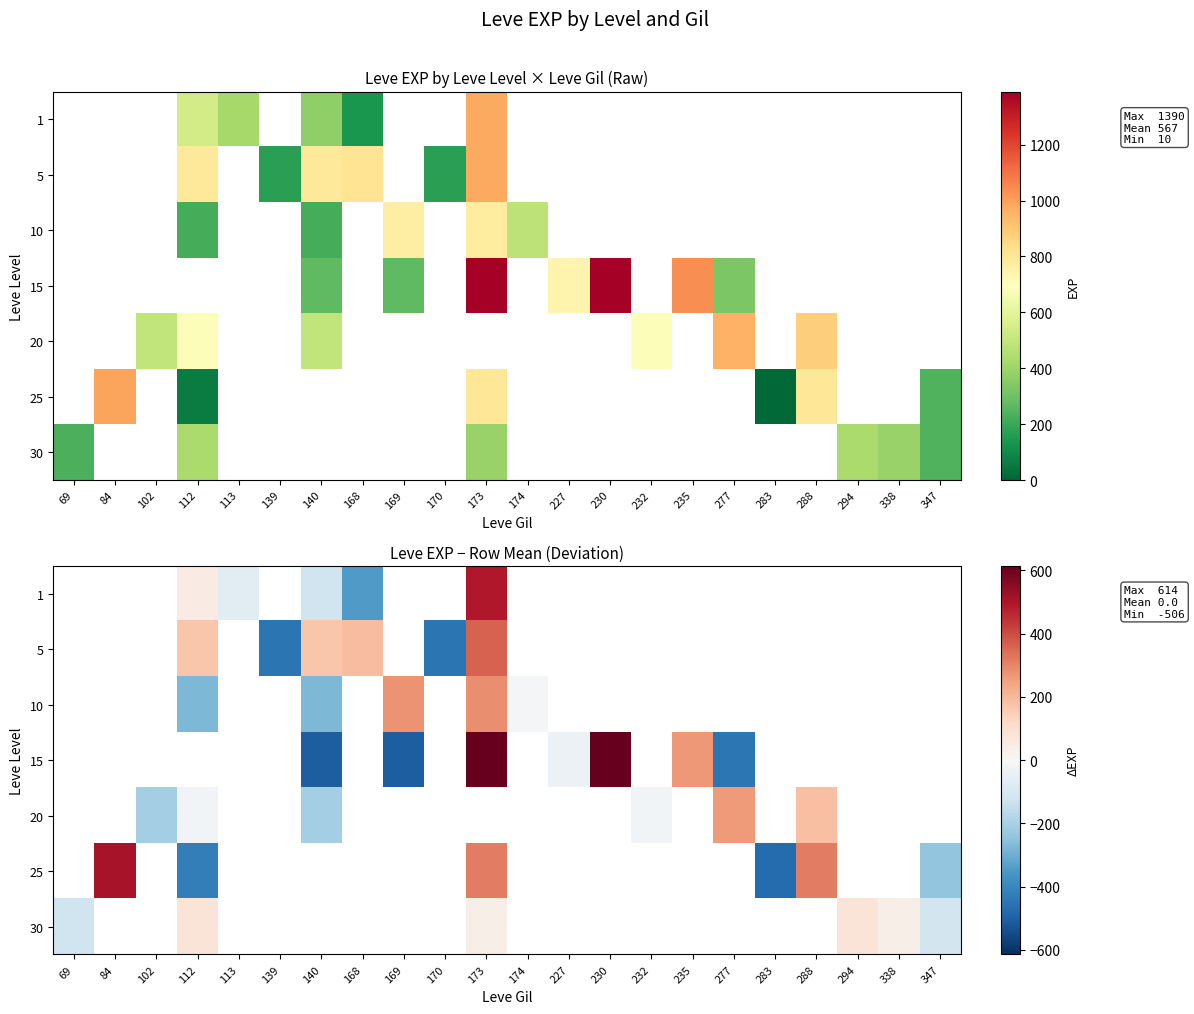

How many values in 10 are above zero?

2